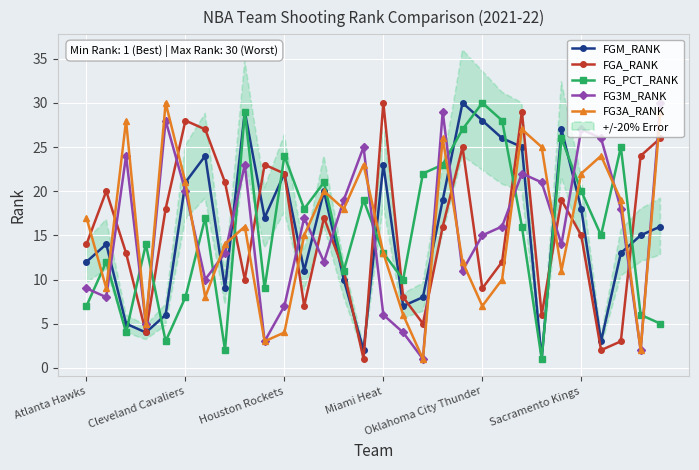

Where is FG3A_RANK nearest to the value 15?

11